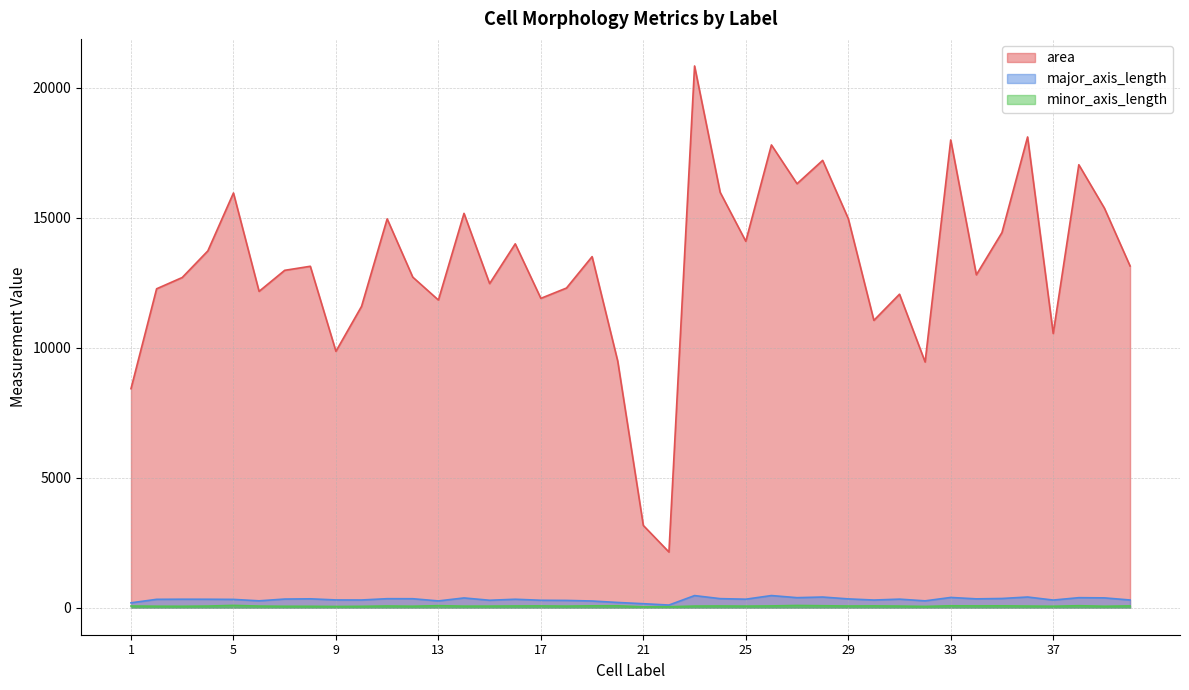

Reading left to right, extract all data points from this chart.

area: 1=8422.0	2=12264.0	3=12698.0	4=13721.0	5=15949.0	6=12165.0	7=12974.0	8=13130.0	9=9859.0	10=11588.0	11=14954.0	12=12712.0	13=11832.0	14=15165.0	15=12464.0	16=13993.0	17=11896.0	18=12293.0	19=13501.0	20=9484.0	21=3161.0	22=2139.0	23=20834.0	24=15972.0	25=14091.0	26=17797.0	27=16305.0	28=17203.0	29=14964.0	30=11050.0	31=12056.0	32=9448.0	33=17989.0	34=12802.0	35=14428.0	36=18104.0	37=10544.0	38=17035.0	39=15363.0	40=13142.0
major_axis_length: 1=185.0	2=319.6	3=324.0	4=322.5	5=317.2	6=262.5	7=330.3	8=339.3	9=296.3	10=294.4	11=344.2	12=342.7	13=258.7	14=372.9	15=284.0	16=322.8	17=283.9	18=278.2	19=255.1	20=198.9	21=151.4	22=99.7	23=463.5	24=346.1	25=325.0	26=464.6	27=383.6	28=407.9	29=336.5	30=292.4	31=326.6	32=261.2	33=391.7	34=337.7	35=351.9	36=408.6	37=291.7	38=383.3	39=375.3	40=293.9
minor_axis_length: 1=62.8	2=55.2	3=53.1	4=60.5	5=85.4	6=60.1	7=53.1	8=52.2	9=45.0	10=51.4	11=63.5	12=54.9	13=75.4	14=57.5	15=59.0	16=64.1	17=66.4	18=58.6	19=69.7	20=70.1	21=32.4	22=35.7	23=60.6	24=63.7	25=58.8	26=66.1	27=82.9	28=72.7	29=62.1	30=66.4	31=60.1	32=48.0	33=70.8	34=66.7	35=69.4	36=61.2	37=54.2	38=73.9	39=54.0	40=66.6